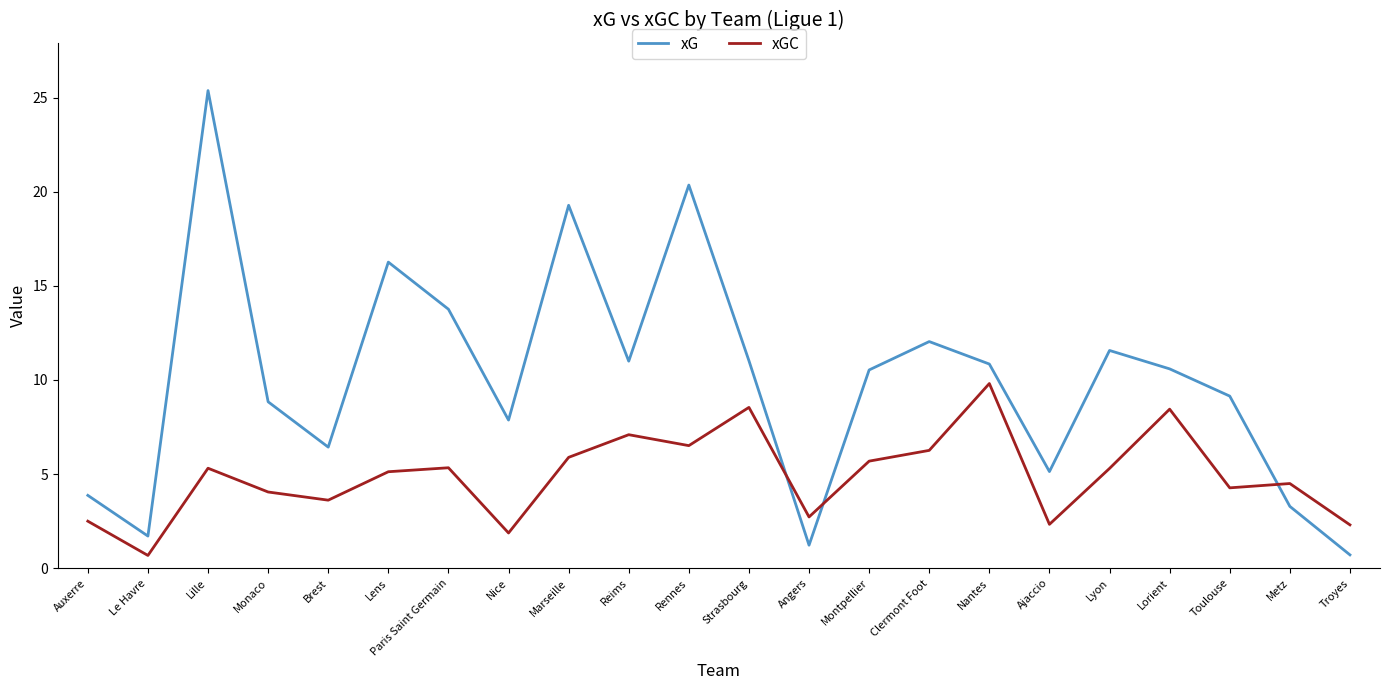

At which category is the sum across all series the highest?

Lille